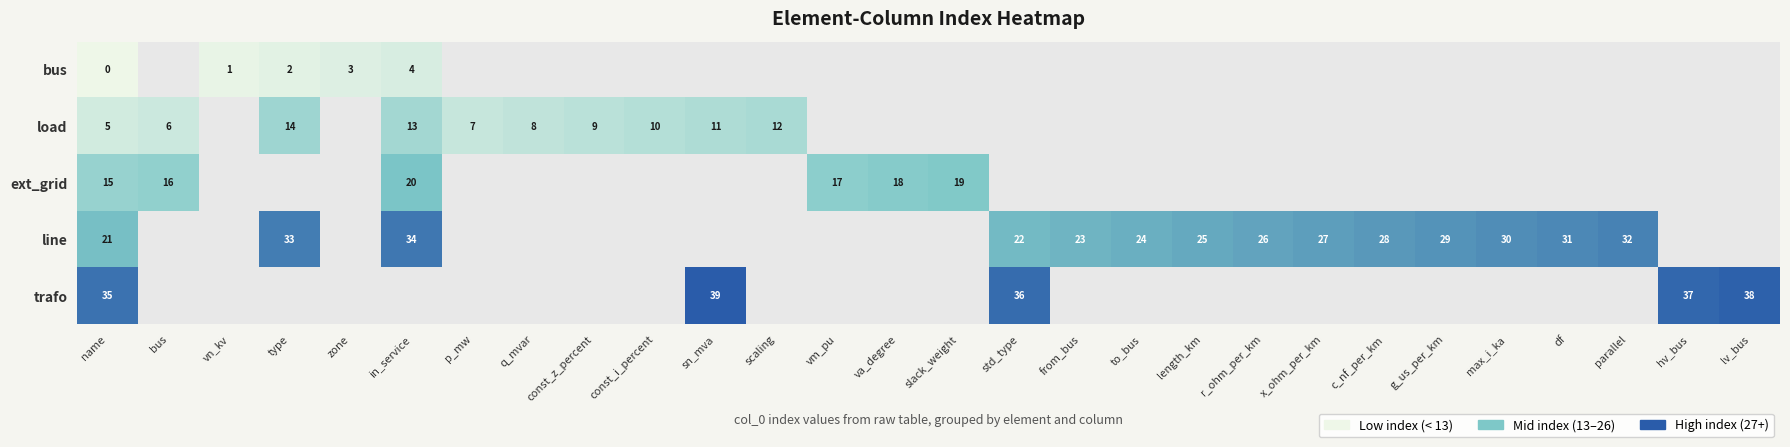

At how many categories does at least one series exceed 29?

10